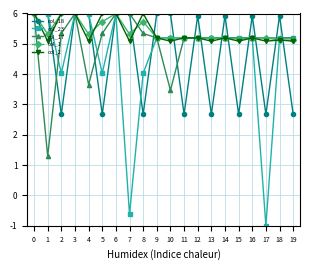

What is the greatest value displayed?

6.0